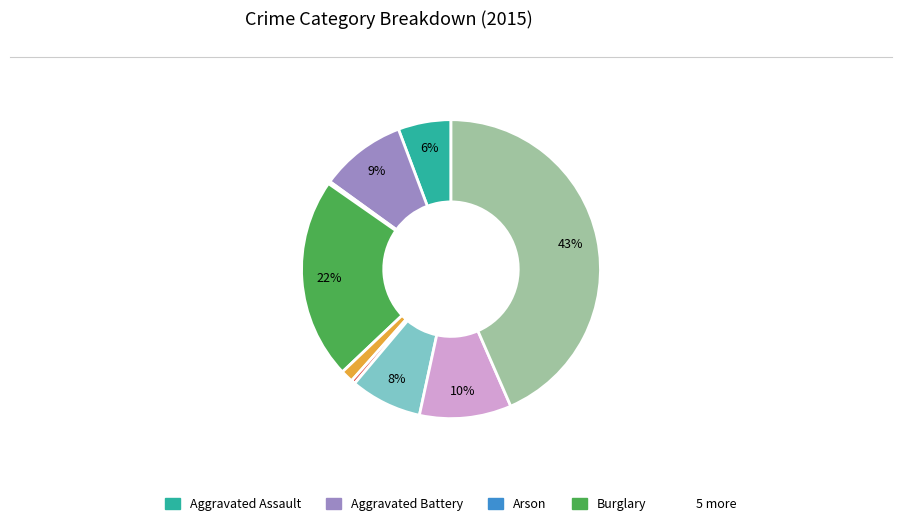

To the nearest percent, what is the average slice percentage?

11%